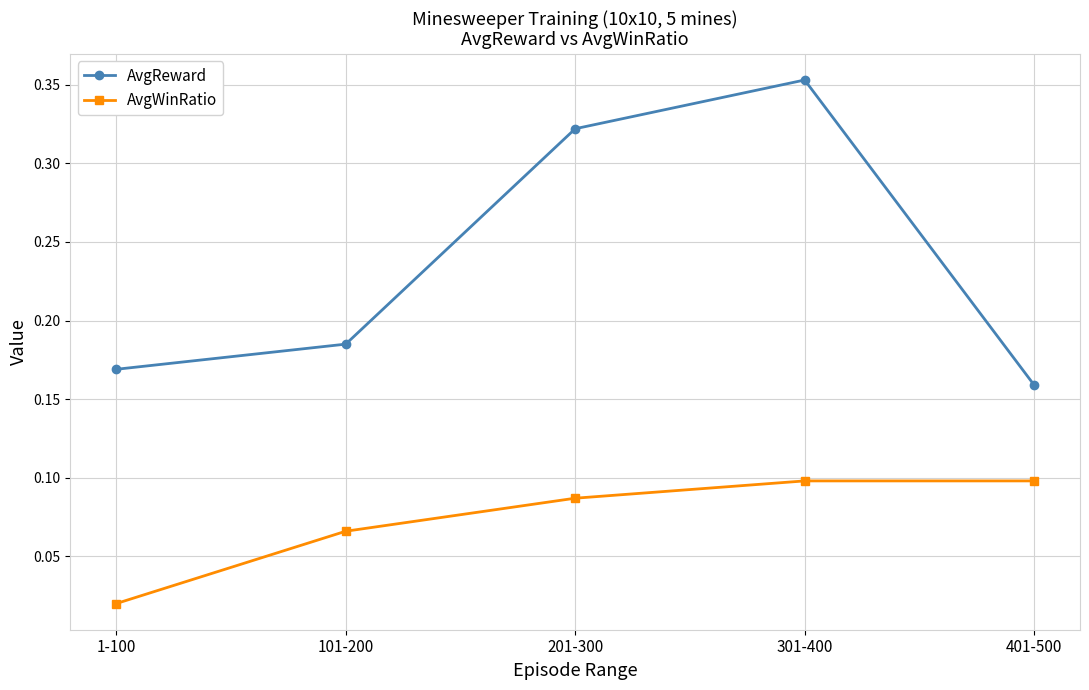

Which series changed the most between 201-300 and 401-500?

AvgReward